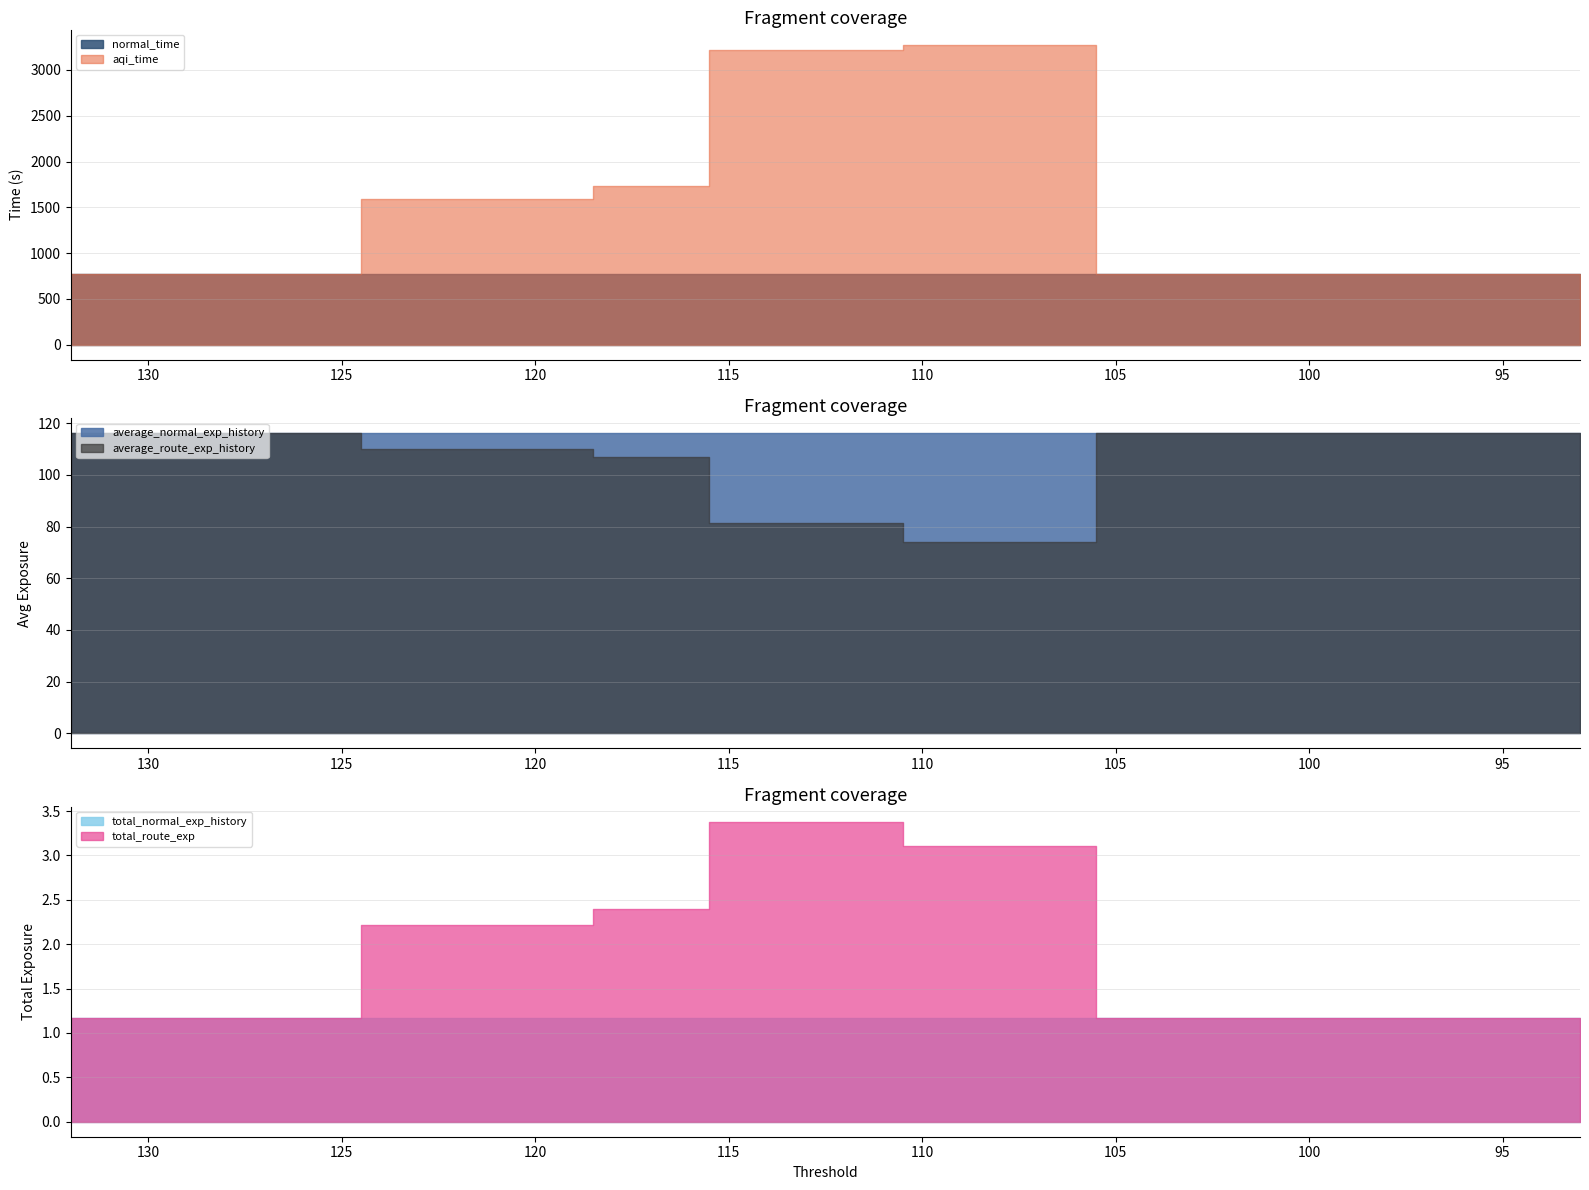

What is the value of the normal_time point at the 2nd from the left?

772.8